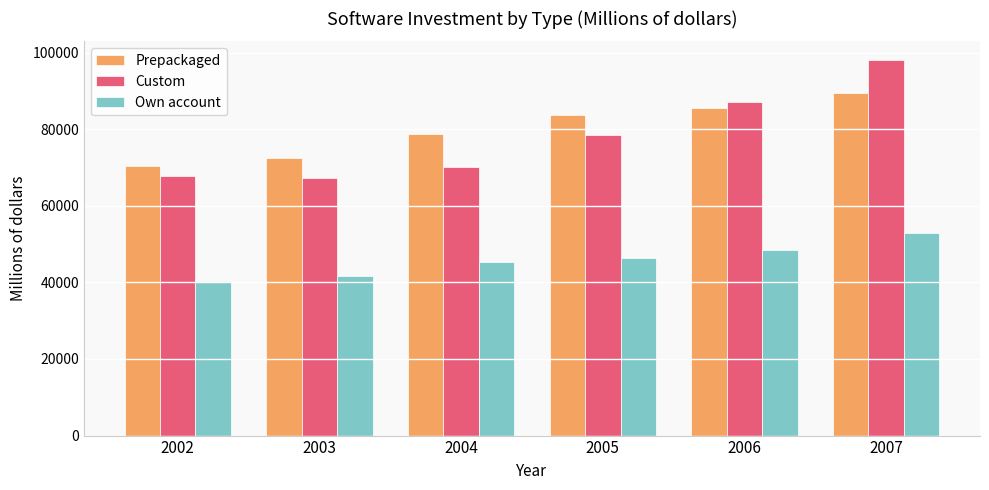

Which series changed the most between 2002 and 2005?

Prepackaged